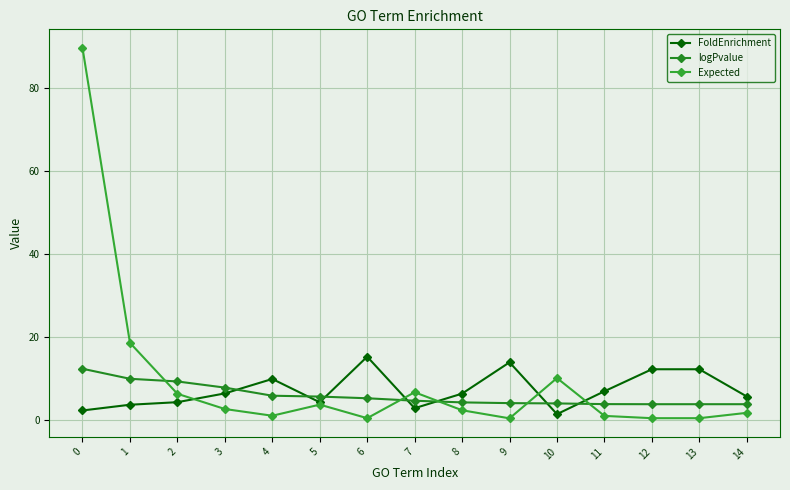

Is this an area chart (filled region under the line)?

No